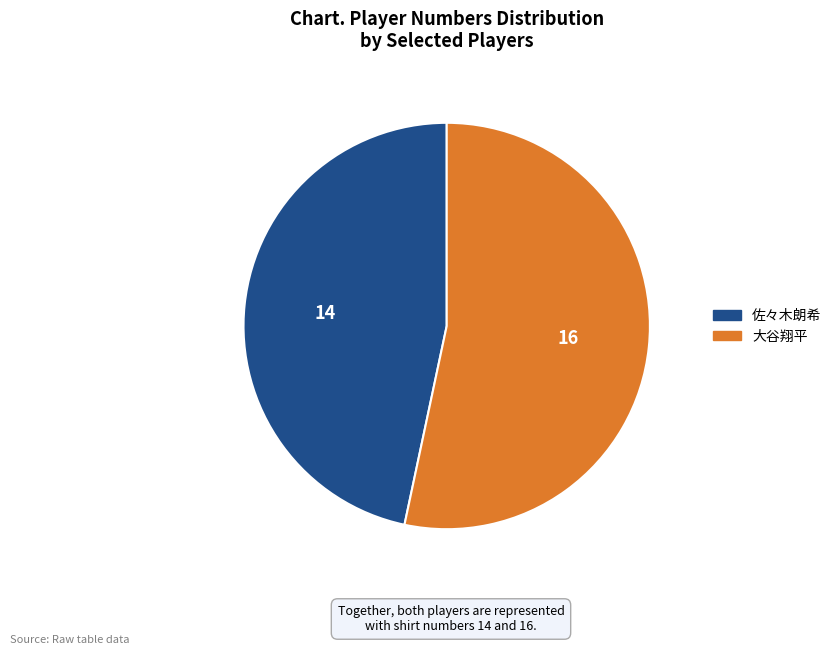

Which has a higher value, 佐々木朗希 or 大谷翔平?

大谷翔平